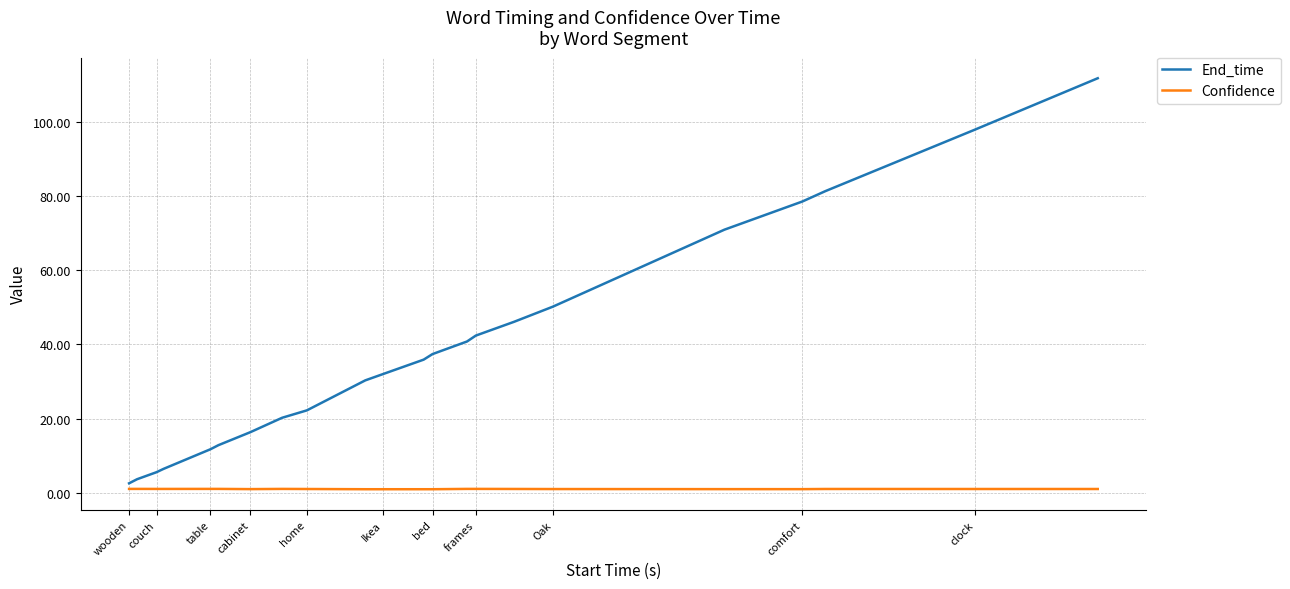

True or false: Confidence and End_time cross at least once.

False